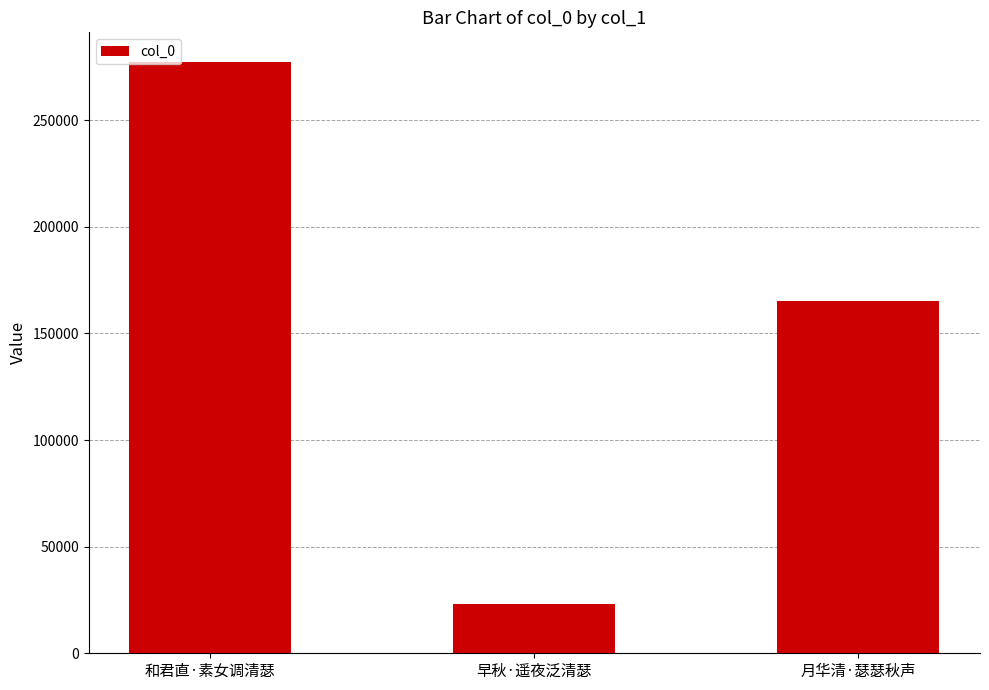

What is the label of the 3rd bar from the right?

和君直·素女调清瑟